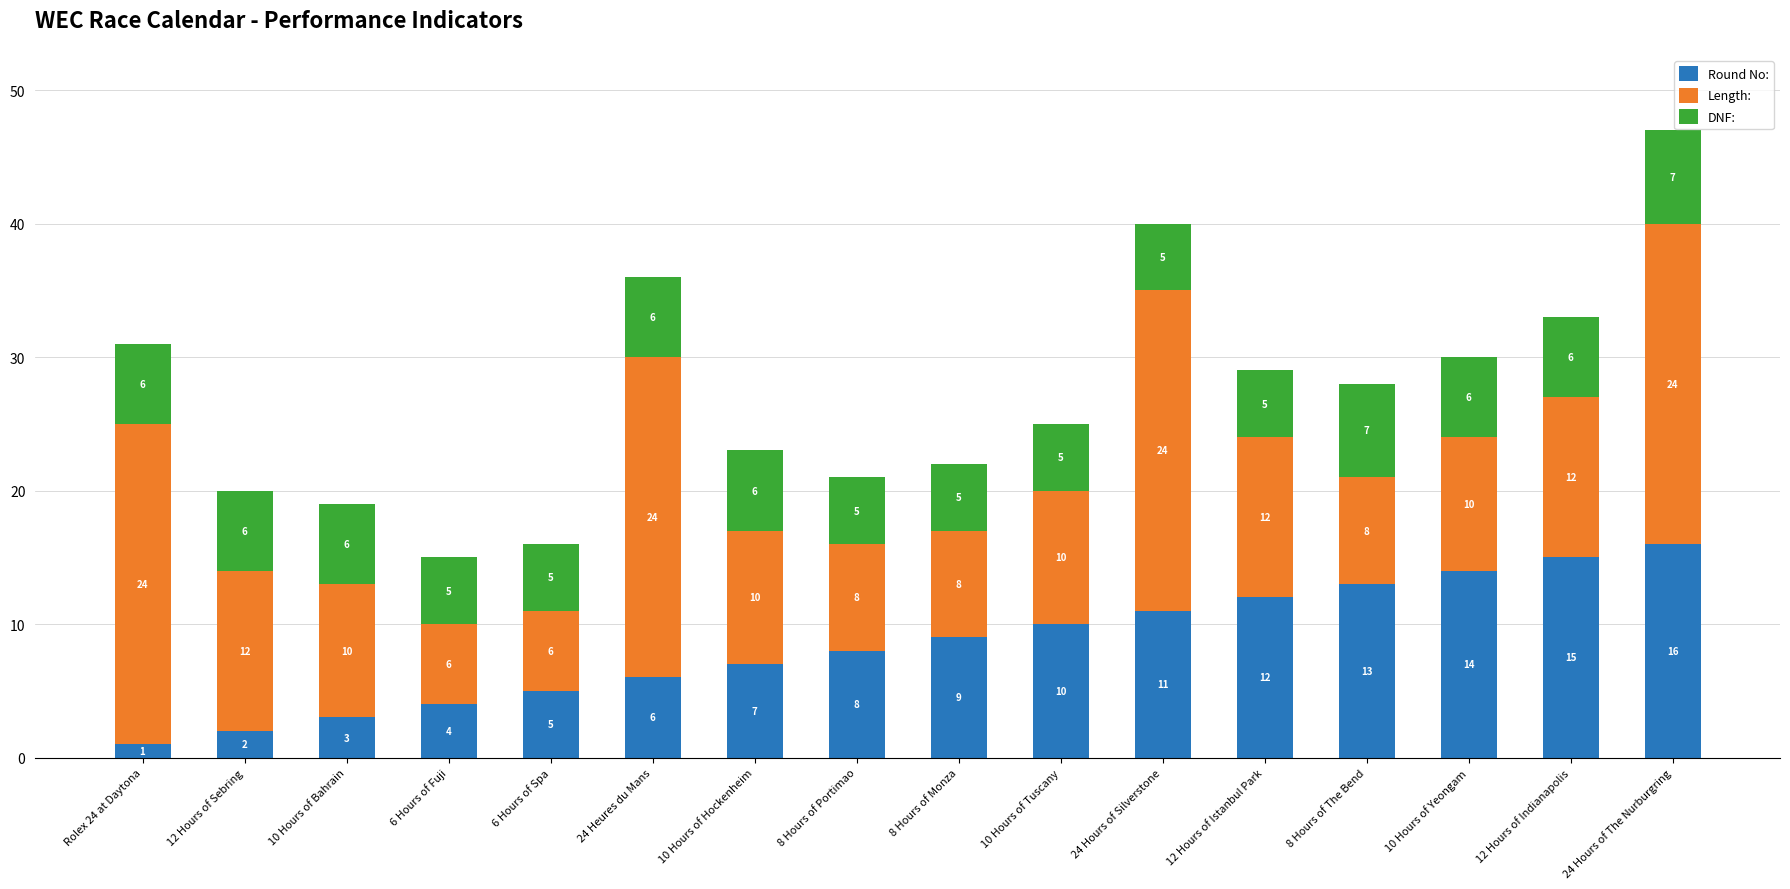

How many data points in Round No: are less than 9?

8